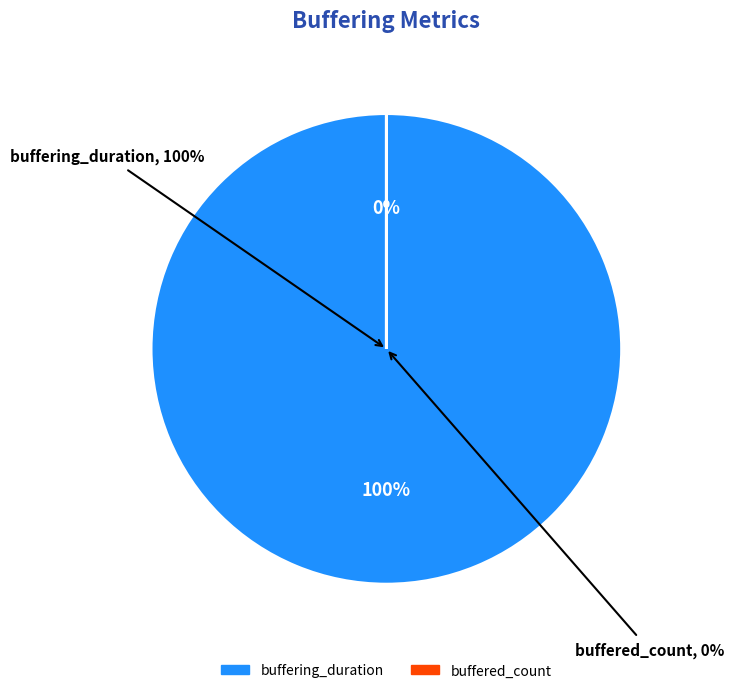

How many slices are in this pie chart?

2